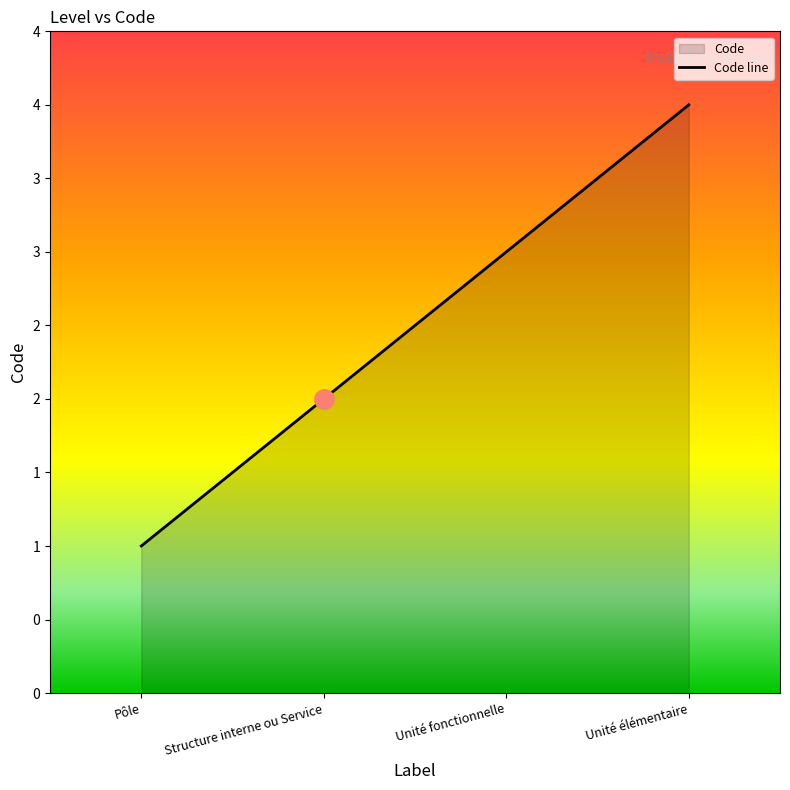

At which label is the value closest to 2?

Structure interne ou Service